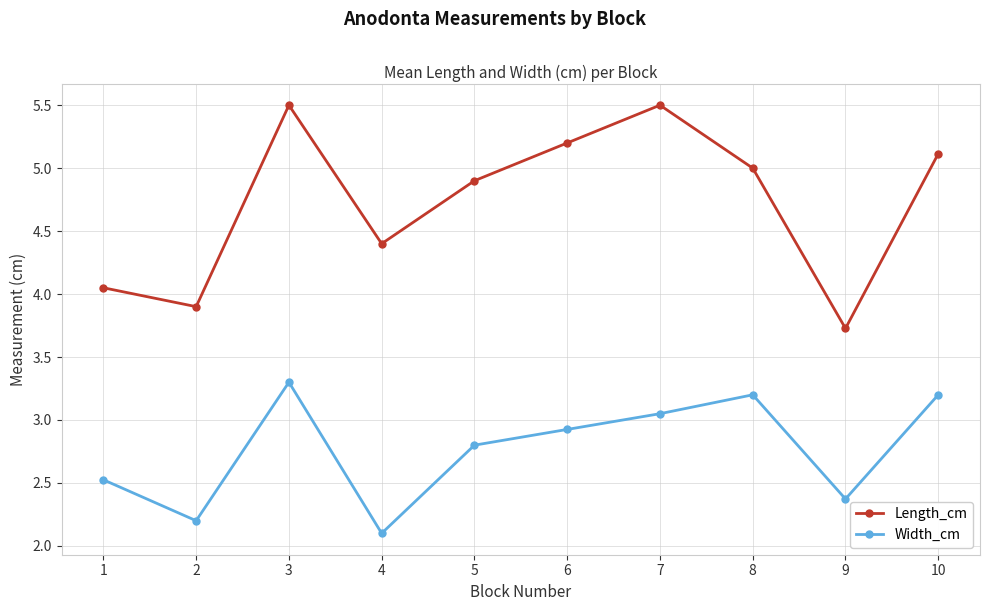

At how many categories does at least one series exceed 4?

8